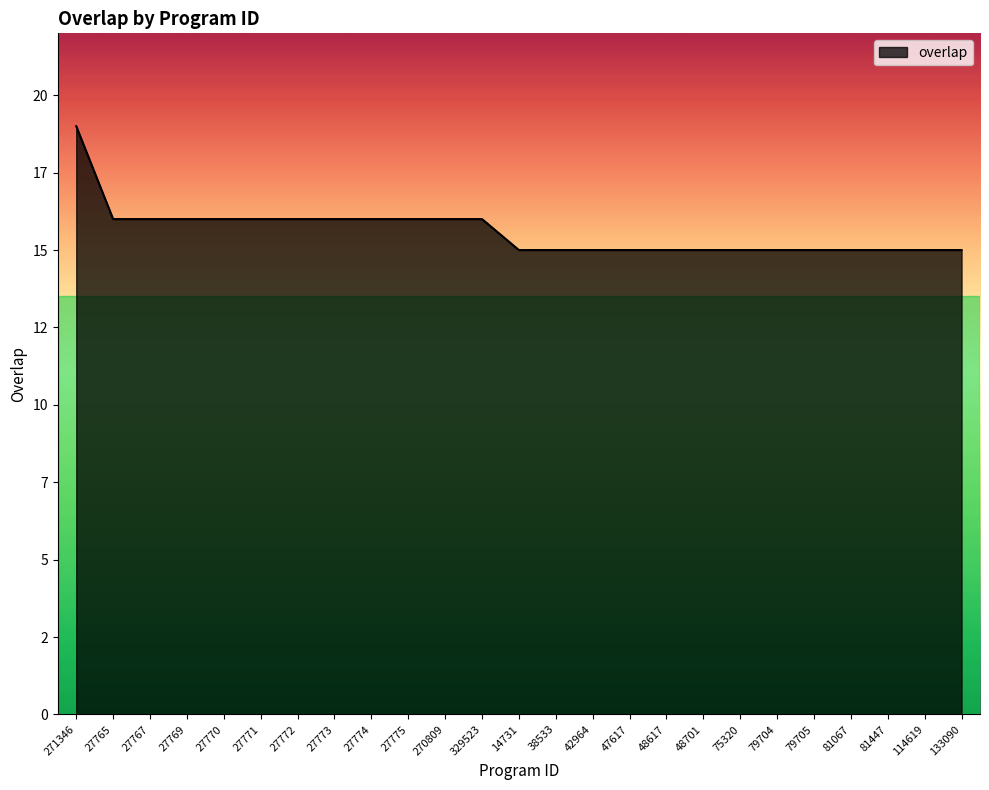

What is the sum of the values at 329523 and 14731?

31